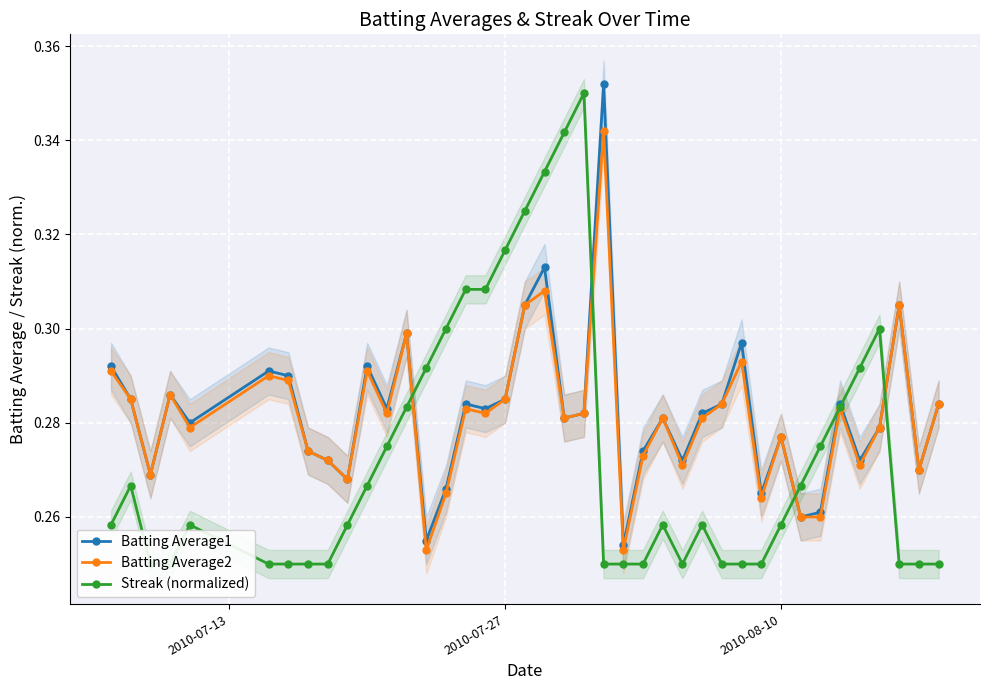

What is the lowest value of the Batting Average2 series?

0.3